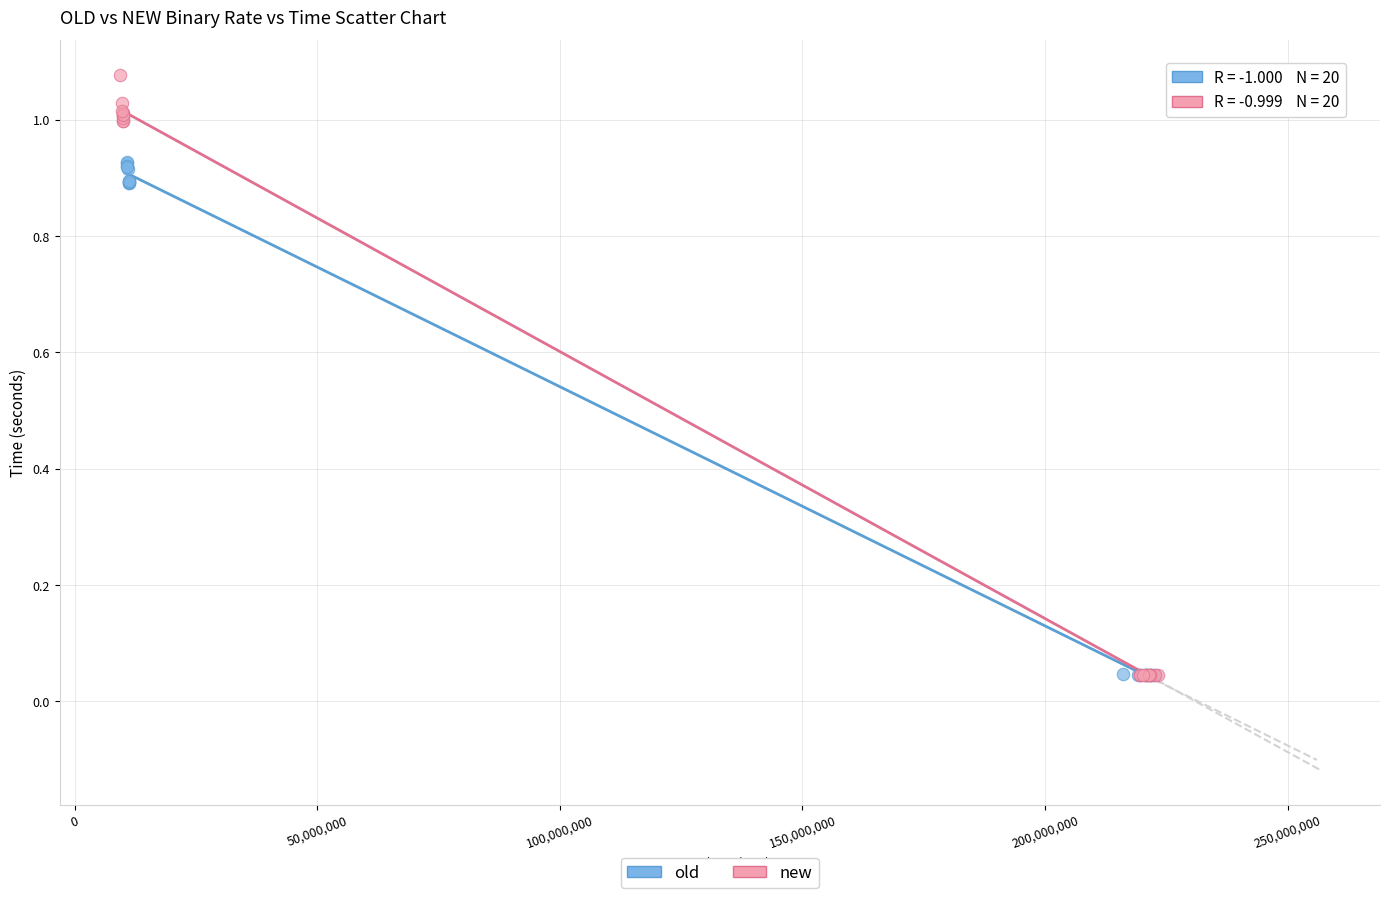

Which series has the widest spread of Y values?

new